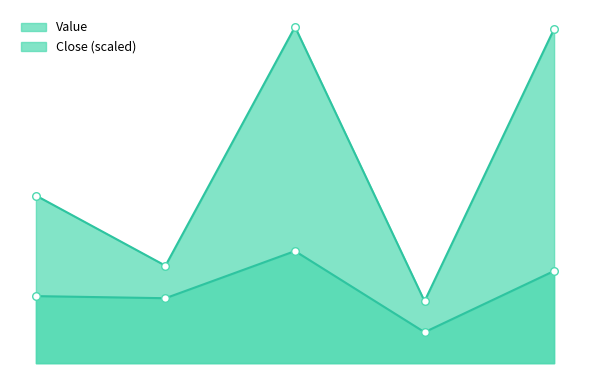

What are all the series names shown in the legend?

Close, Value